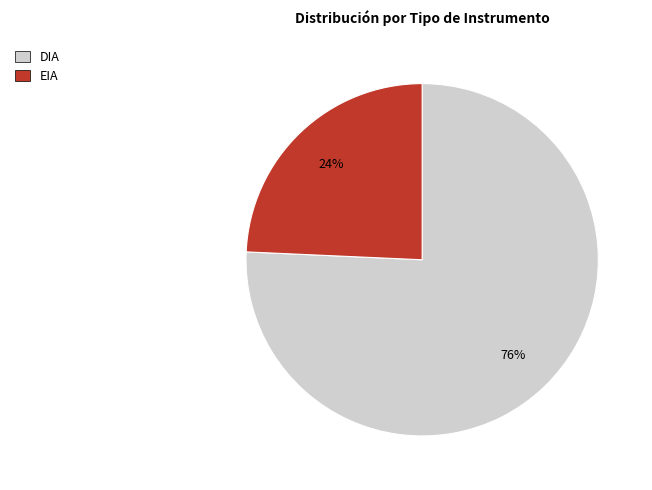

What is the largest slice in the pie chart?

DIA